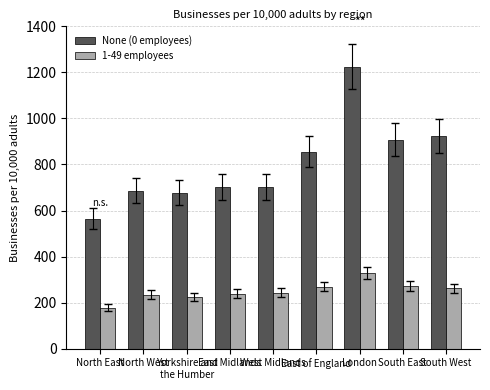

Which series has the widest spread of values?

None (0 employees)